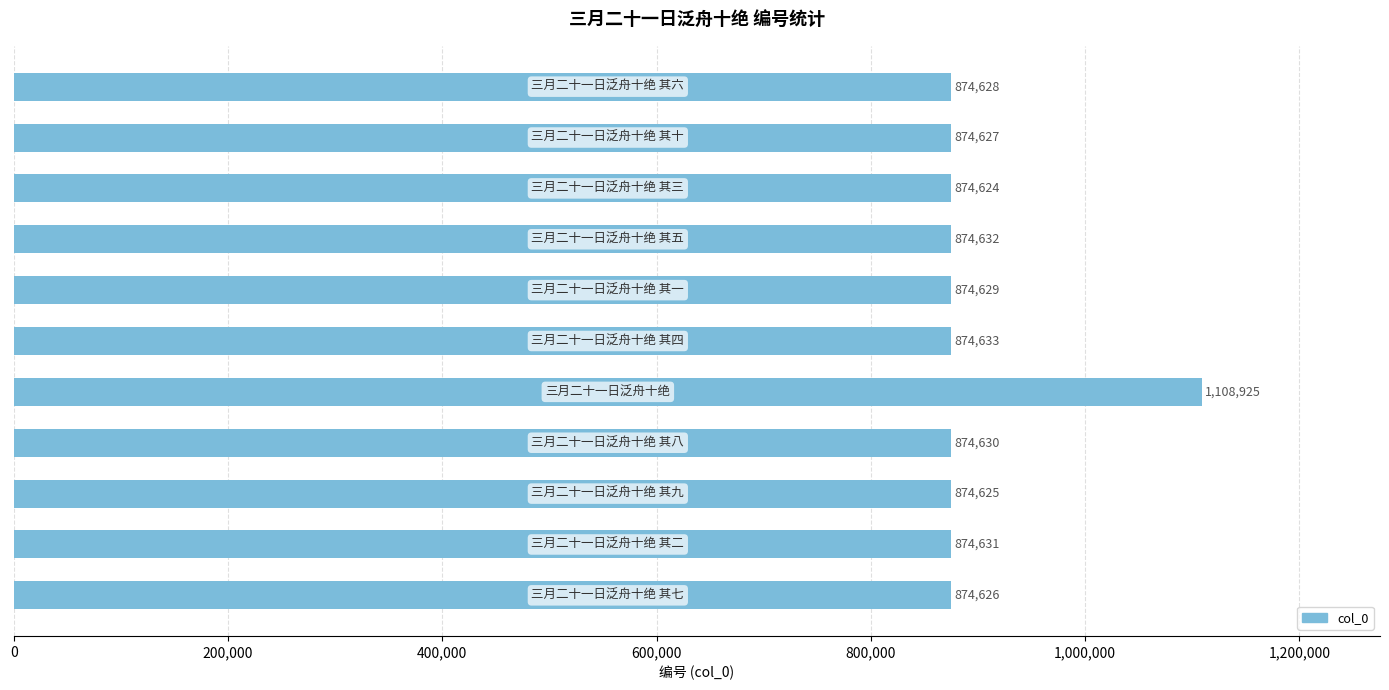

Reading top to bottom, transcribe all the data shown in this chart.

874628	874627	874624	874632	874629	874633	1108925	874630	874625	874631	874626